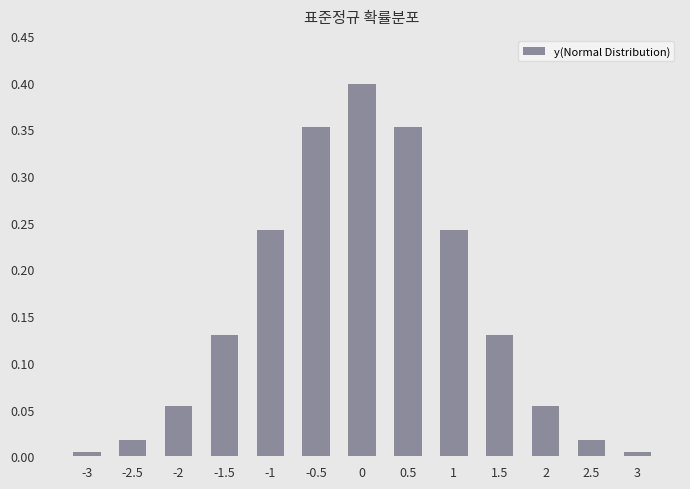

What is the change in value from -1.5 to 1?

+0.1